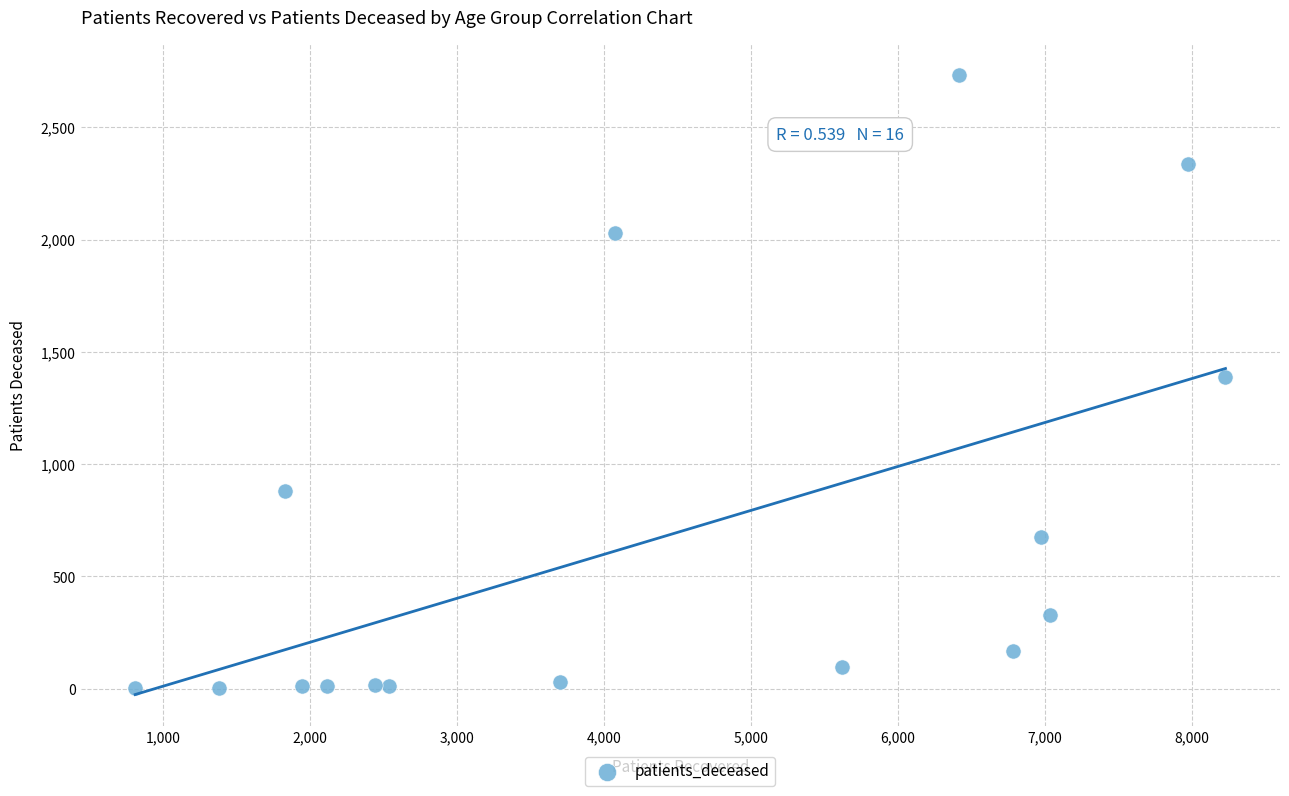

What is the range of Y values (max minus min)?

2728